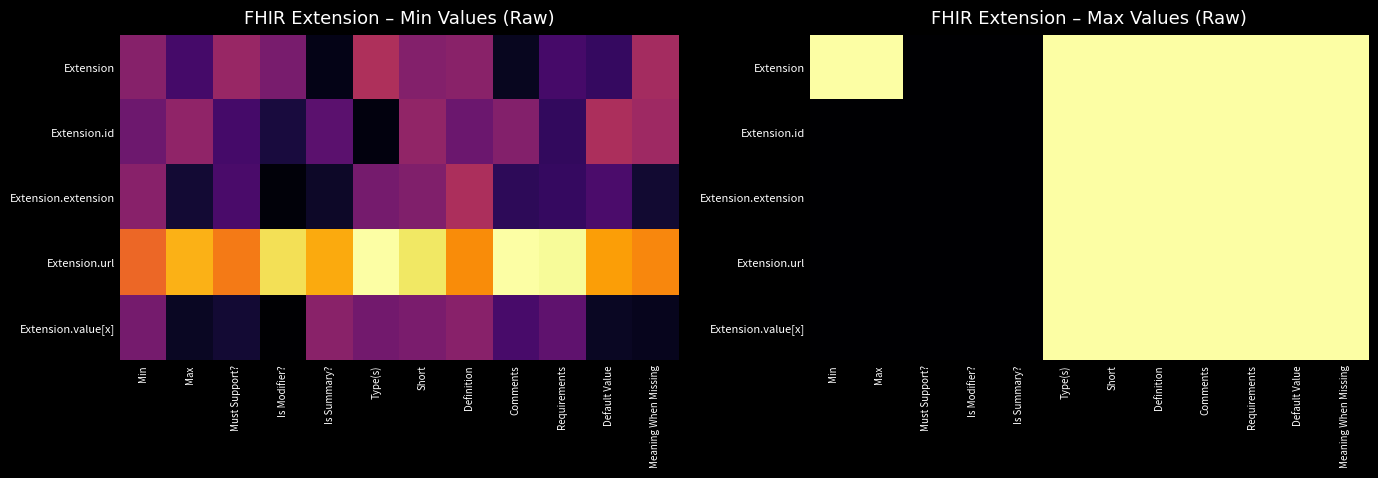

What is the difference between the maximum and minimum values in the Extension series?

1.0